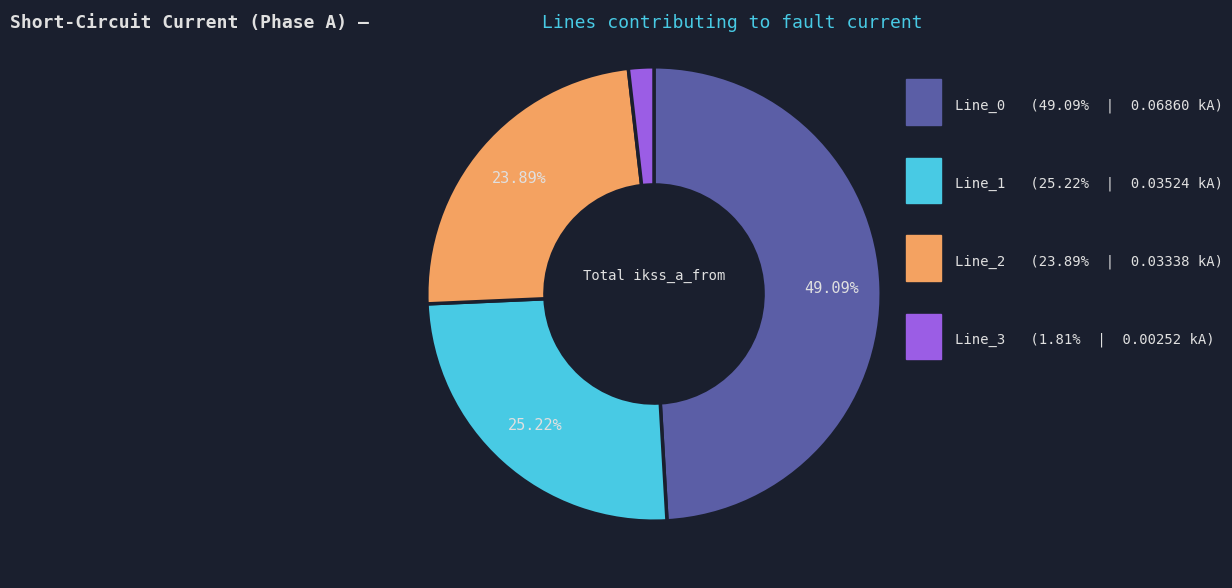

Does any single category account for the majority?

No